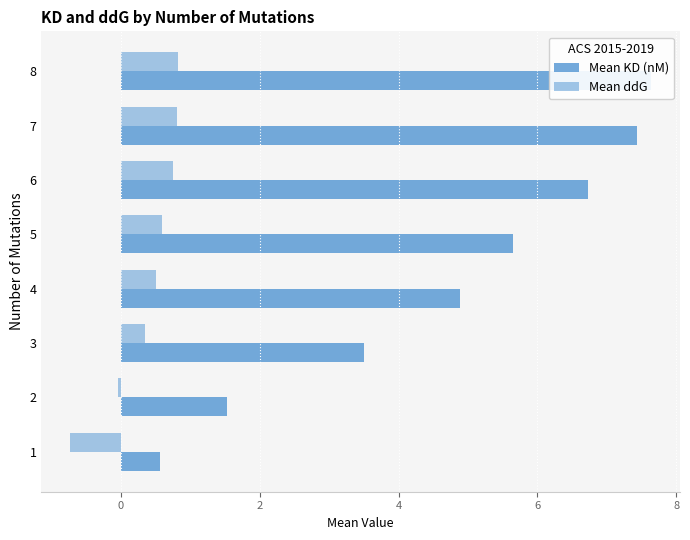

How many groups of bars are there?

8